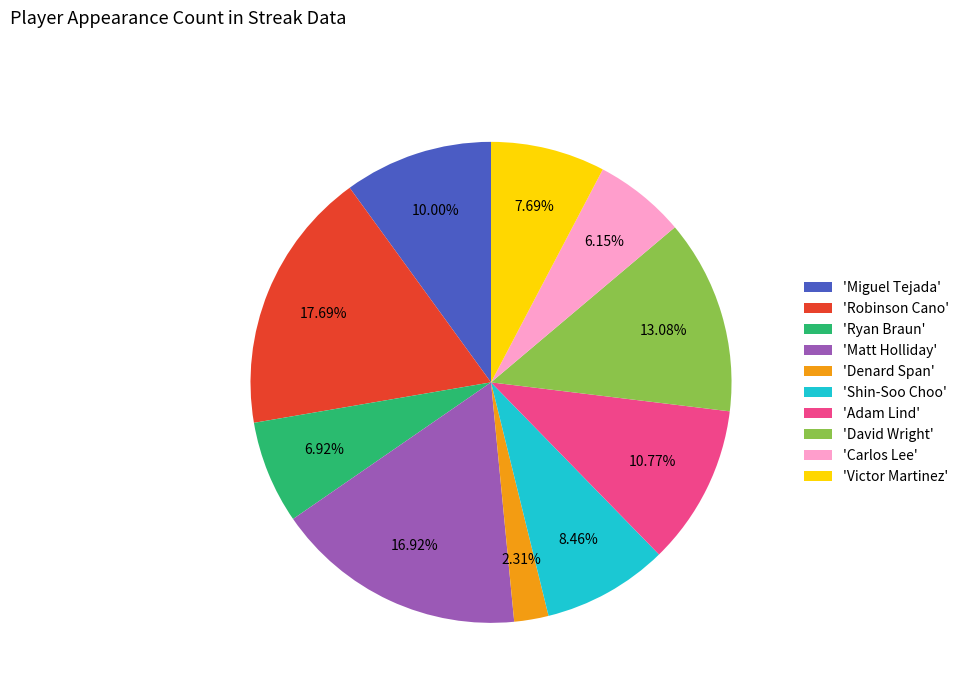

Do 'David Wright' and 'Adam Lind' together represent more than half of the pie?

No